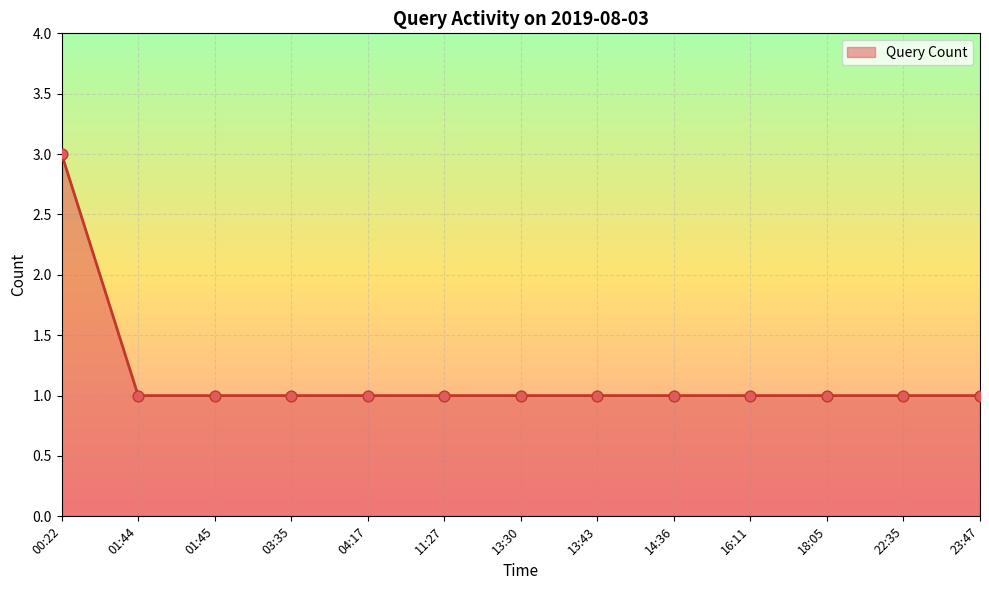

Approximately how many times larger is the value at 00:22 compared to 23:47?

3.0